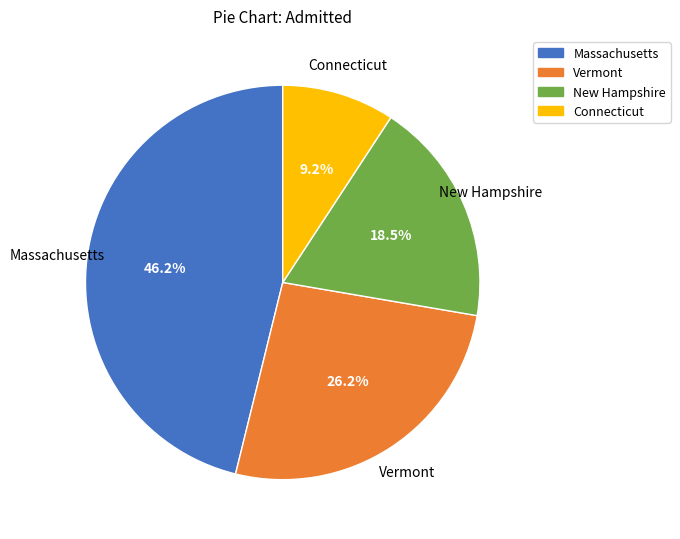

What percentage is NOT represented by Vermont?

73.8%